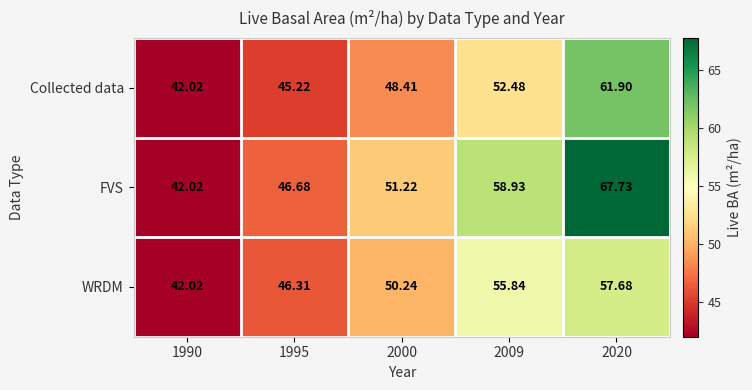

List the series in order of their peak value, lowest first.

WRDM, Collected data, FVS